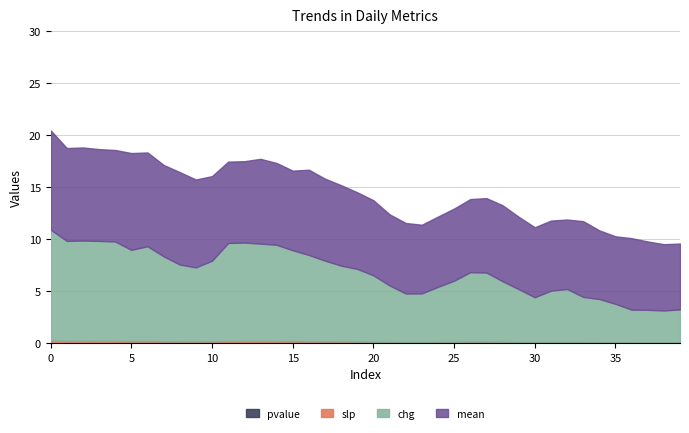

The chg series shows 15.4 at 15. True or false?

False